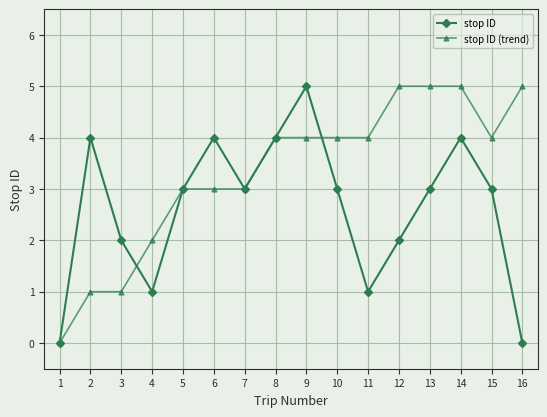

Between 3 and 14, which series saw the biggest shift?

stop ID (trend)